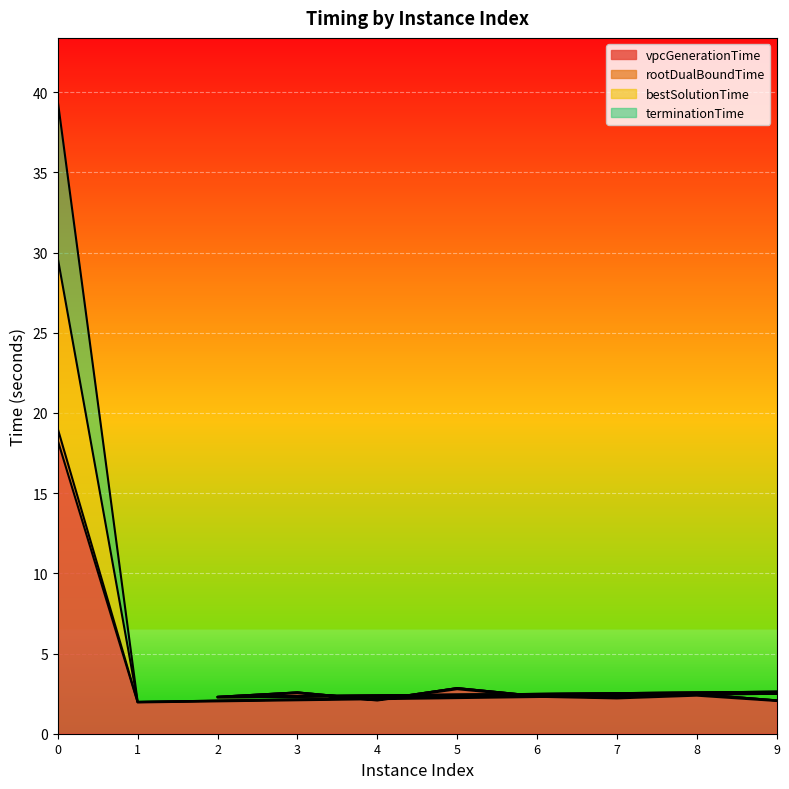

What is the value of the rootDualBoundTime point at the 4th from the left?

2.3